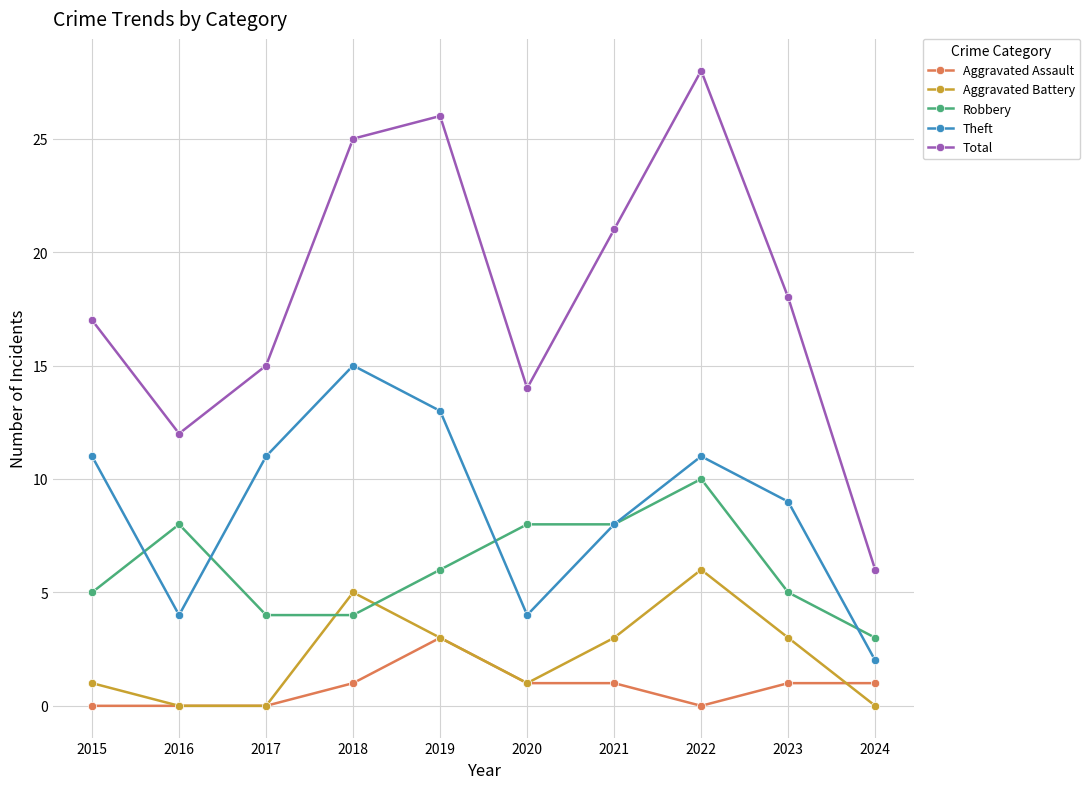

True or false: Robbery and Aggravated Assault intersect in this chart.

False